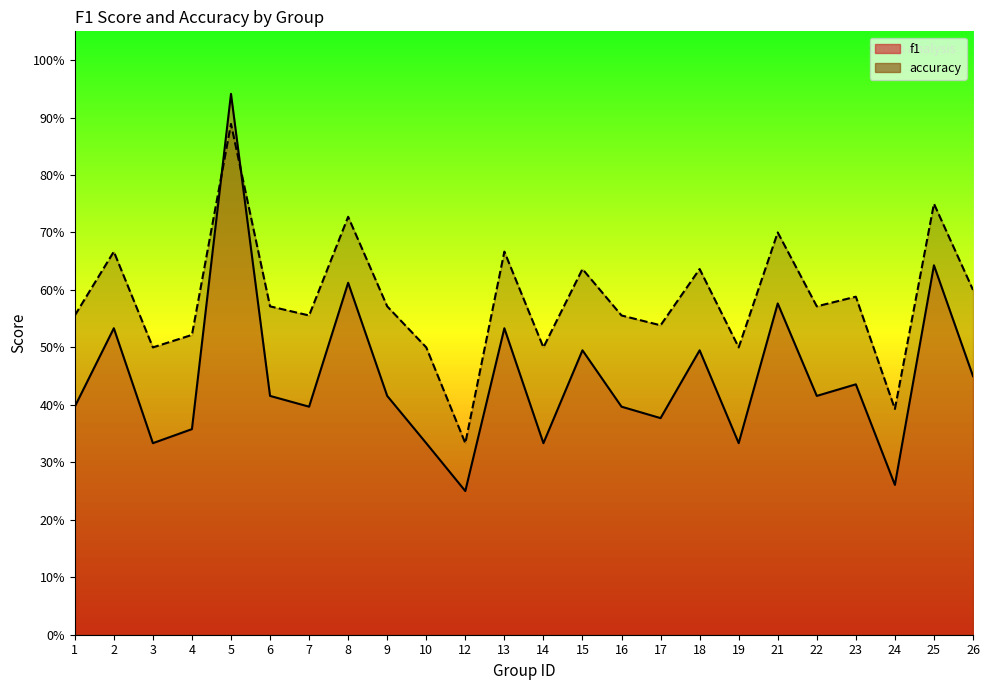

Where do f1 and accuracy first cross each other?

4 and 5